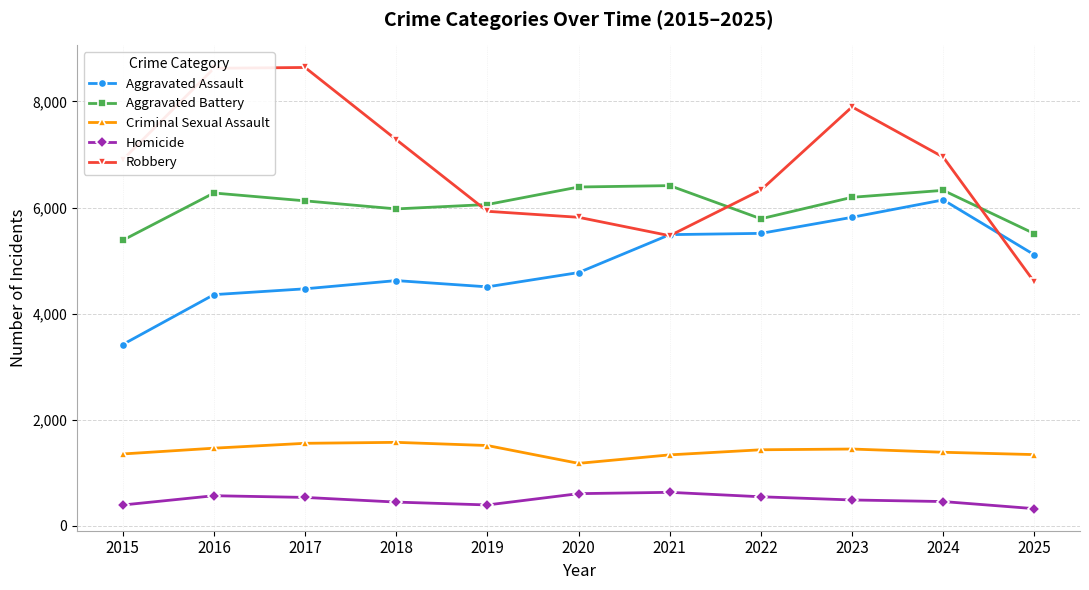

The Aggravated Battery series shows 6414 at 2021. True or false?

True